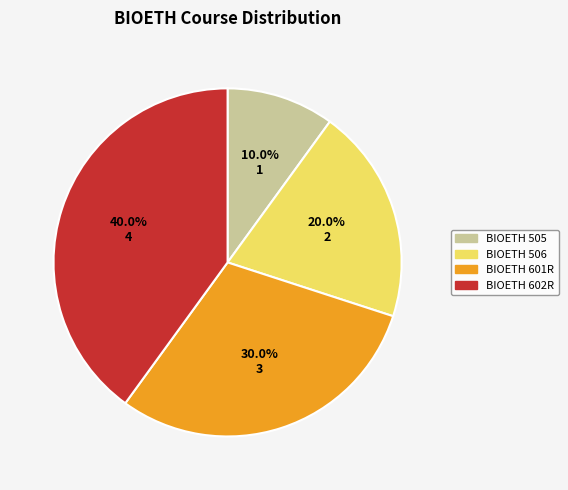

To the nearest percent, what is the difference between the largest and smallest slice percentages?

30%